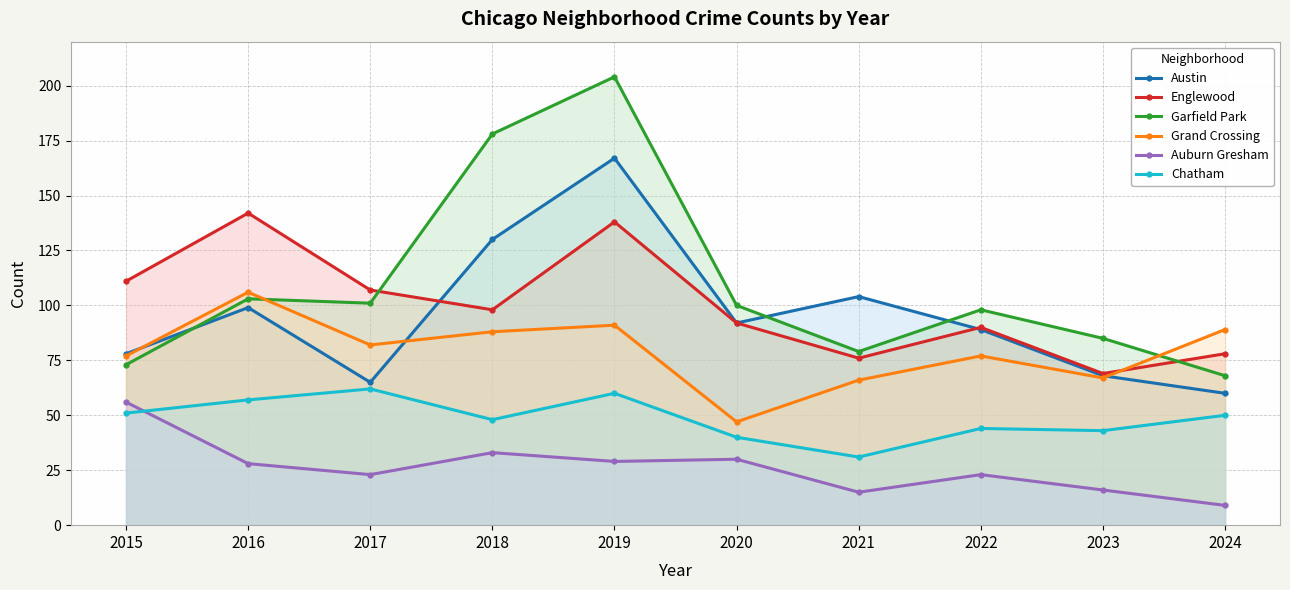

Between which two adjacent categories do Garfield Park and Austin first intersect?

2015 and 2016